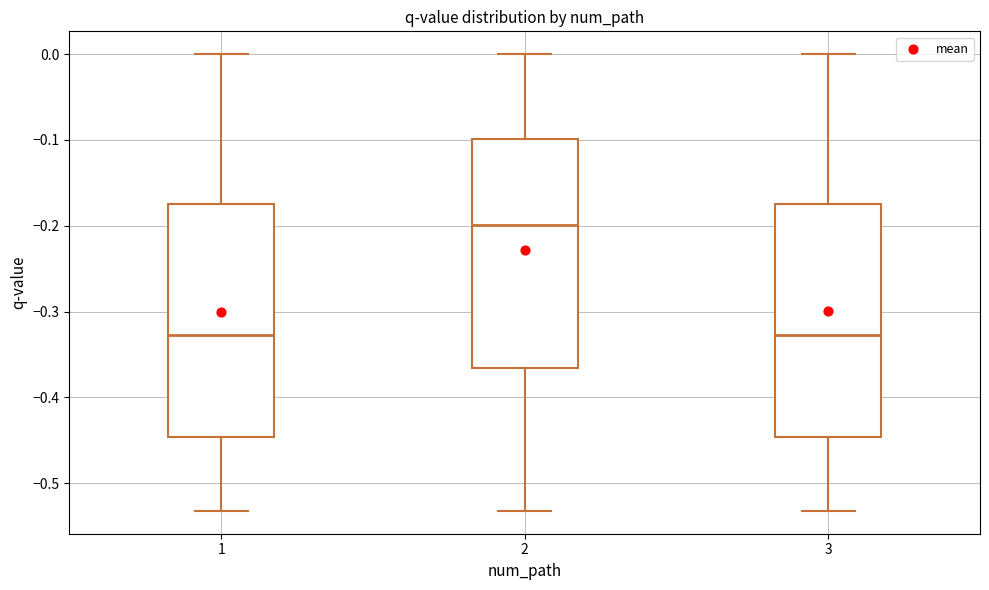

Which box has the highest median line?

2